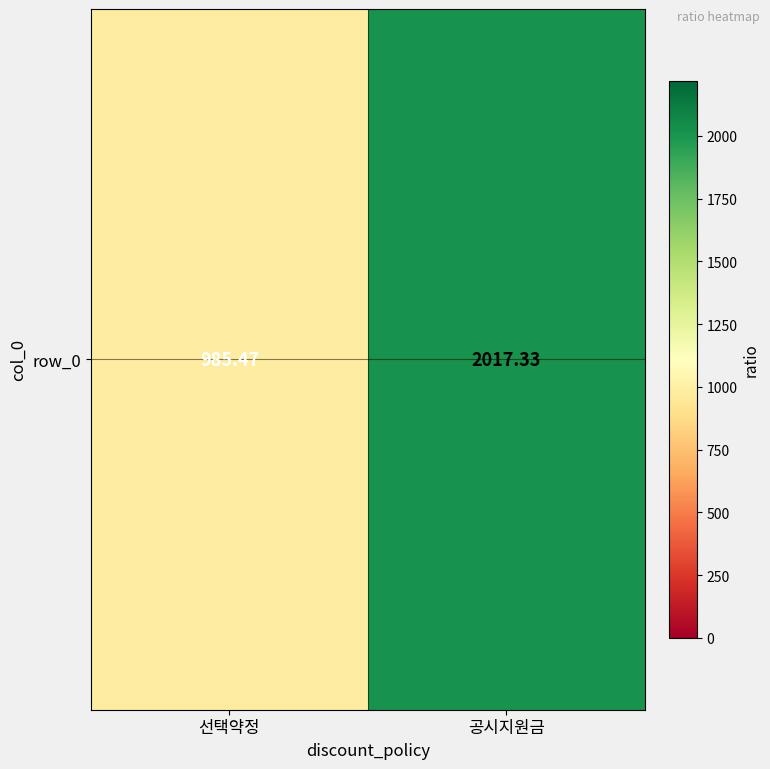

Reading right to left, list all the values displayed in this chart.

공시지원금=2017.3	선택약정=985.5